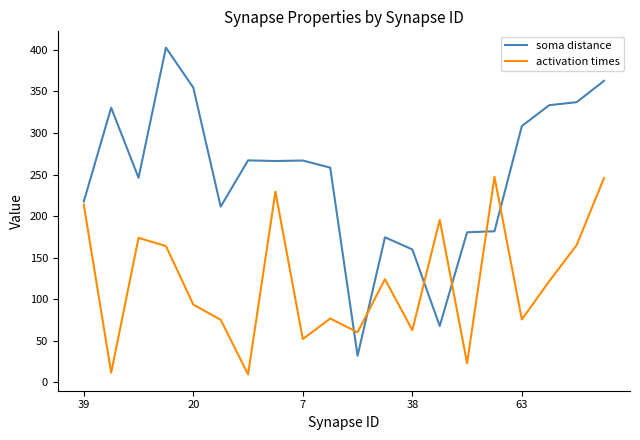

Which series has the largest total across all categories?

soma distance